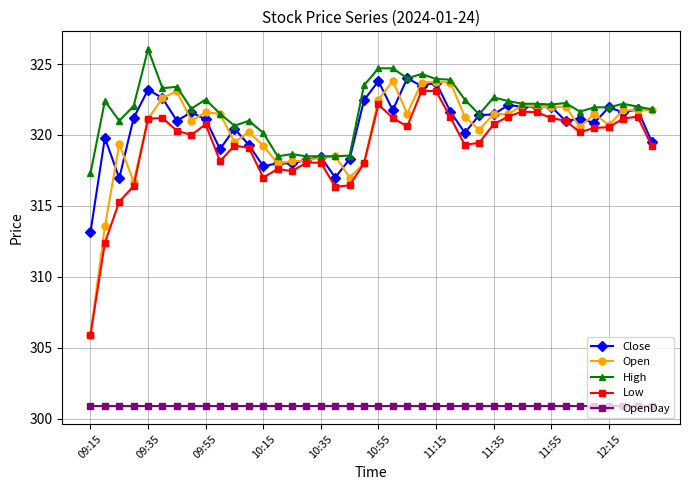

True or false: Low has more than 0 interior local peaks.

True